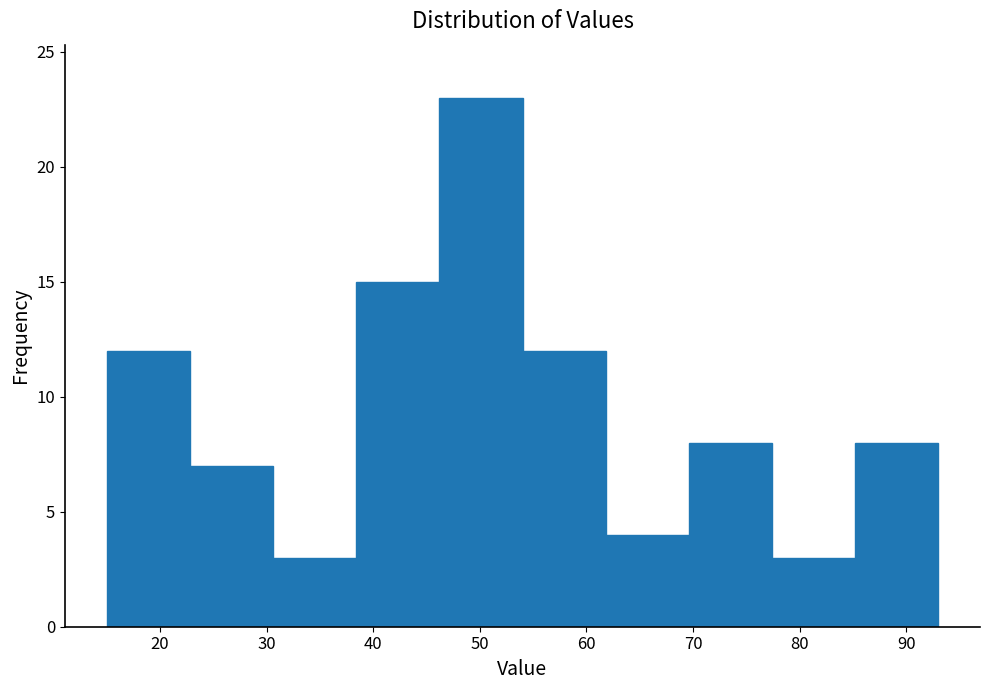

Which range on the x-axis has the tallest bar?

46.2 to 54.0